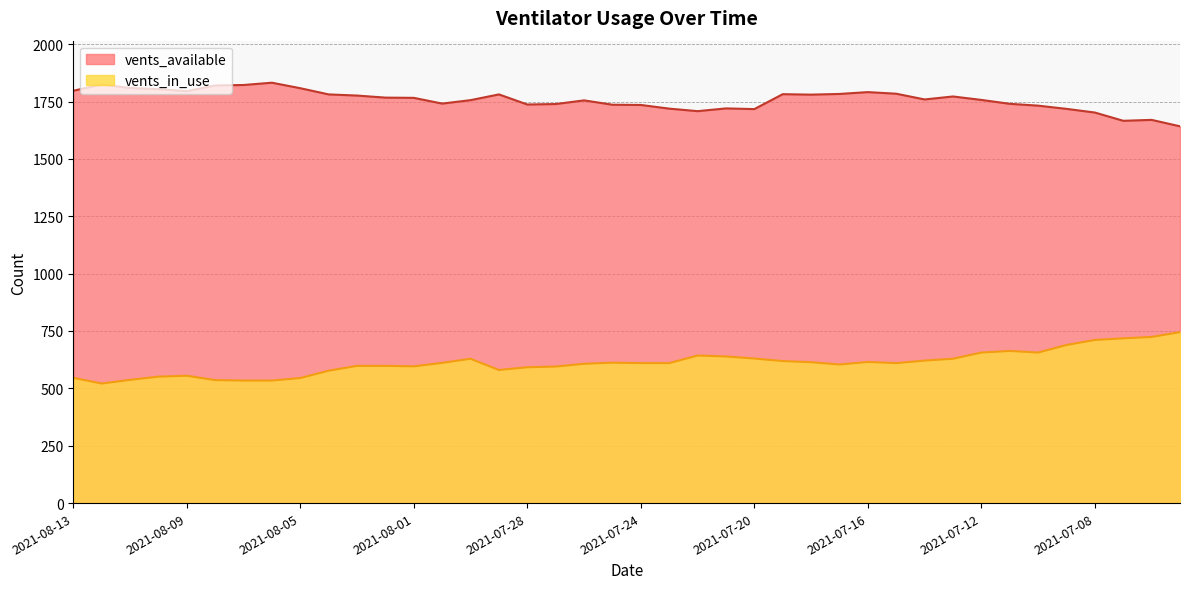

Is it true that vents_available equals 1666 at 2021-07-07?

True